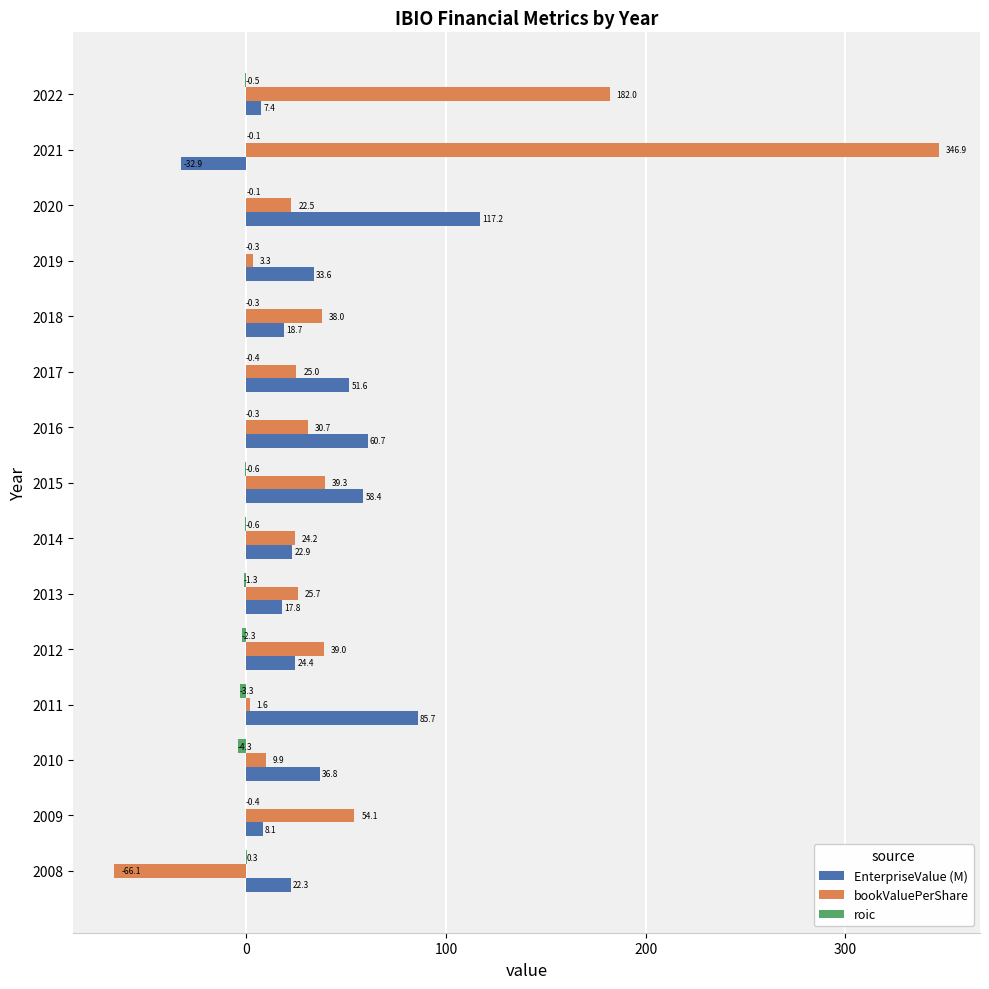

Which series changed the most between 2015 and 2021?

bookValuePerShare